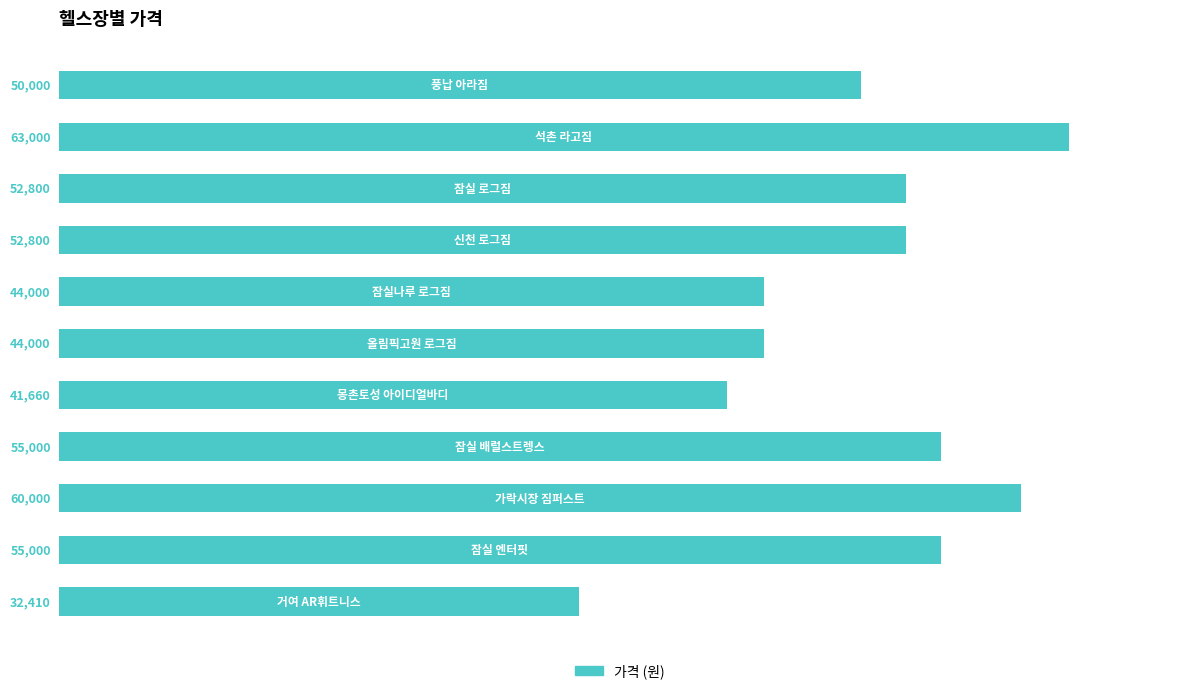

What is the difference between the maximum and minimum values?

30590